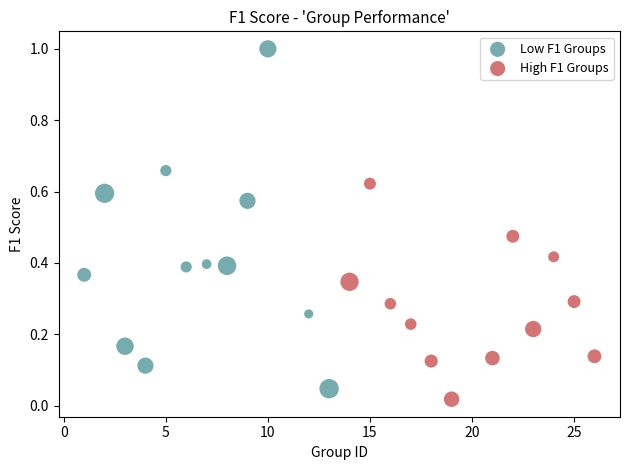

Which series reaches the maximum Y coordinate?

Low F1 Groups